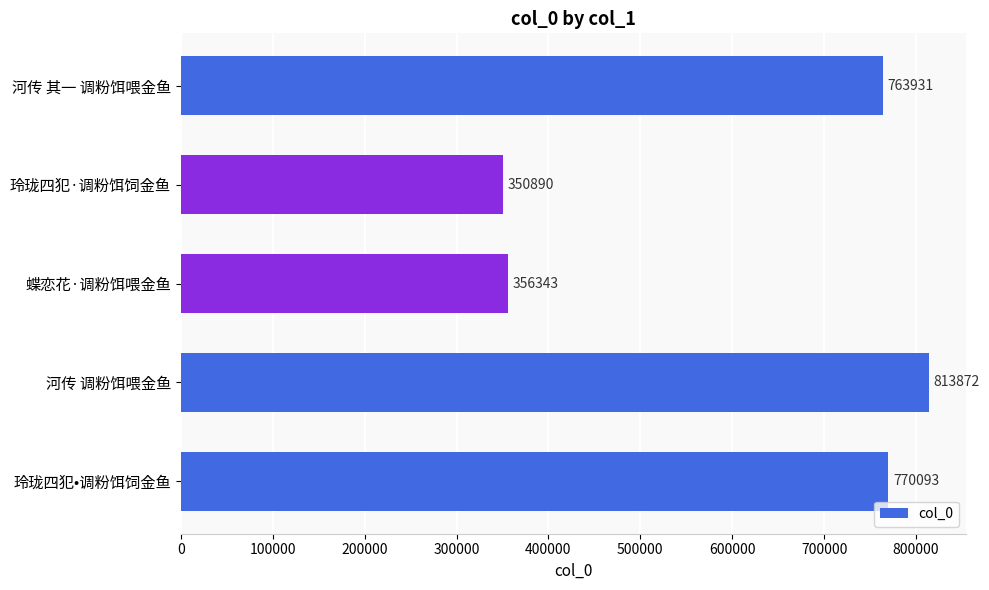

The chart shows a value of 378103 at 玲珑四犯•调粉饵饲金鱼. True or false?

False